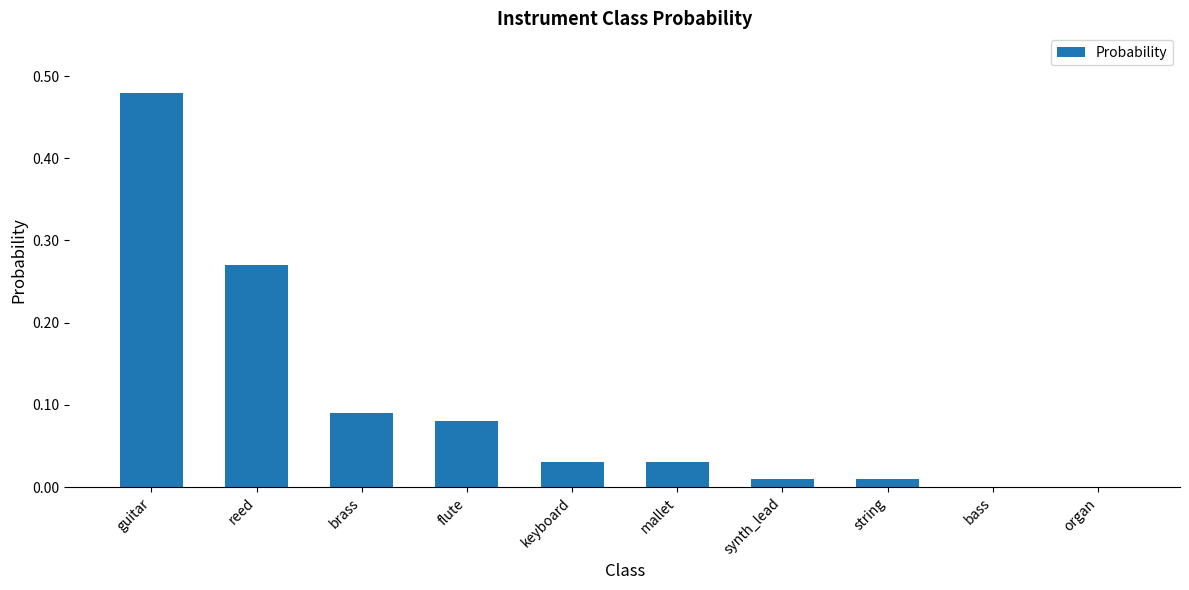

The value at bass is 0.0. True or false?

True